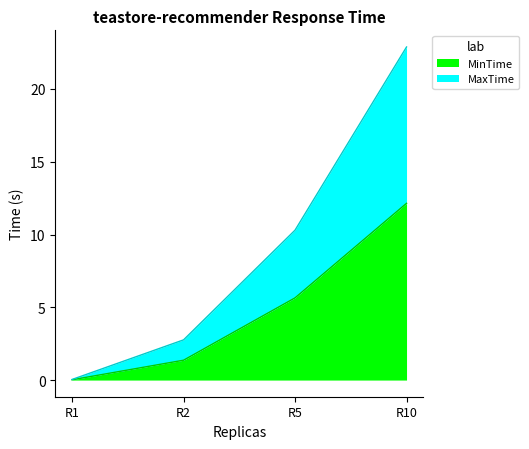

At which category is the sum across all series the highest?

R10